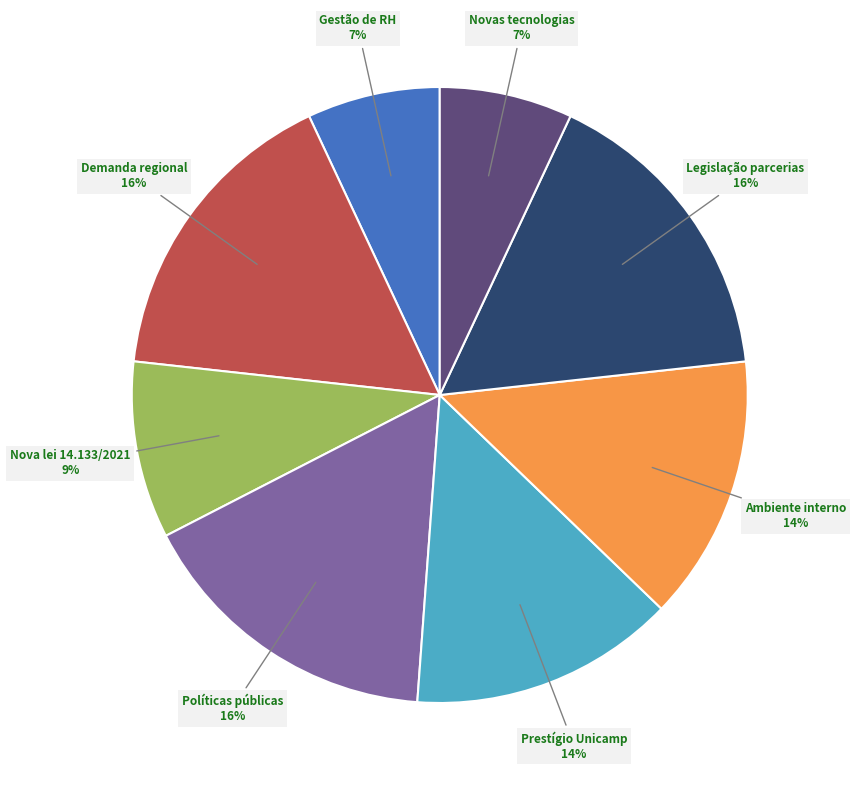

Is there a majority slice in this chart?

No